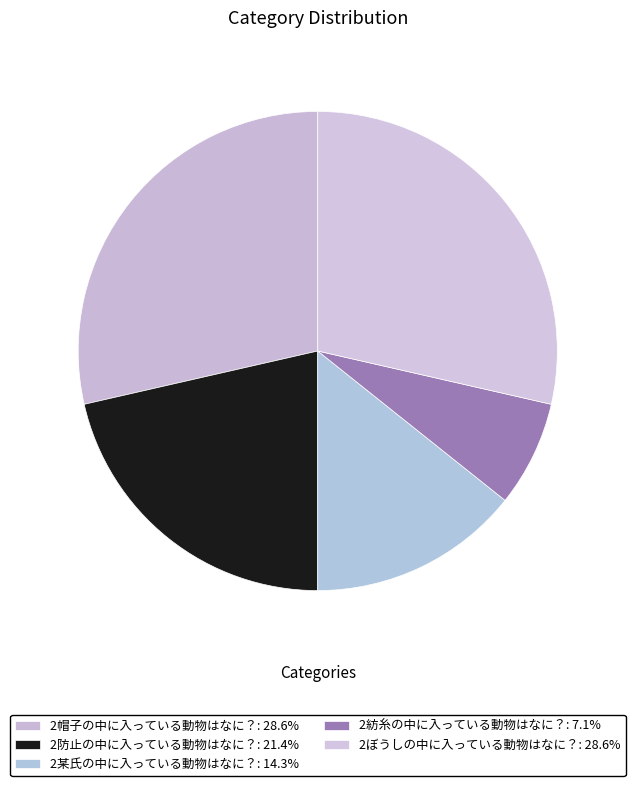

Rank the categories by value from highest to lowest.

2帽子の中に入っている動物はなに？, 2ぼうしの中に入っている動物はなに？, 2防止の中に入っている動物はなに？, 2某氏の中に入っている動物はなに？, 2紡糸の中に入っている動物はなに？